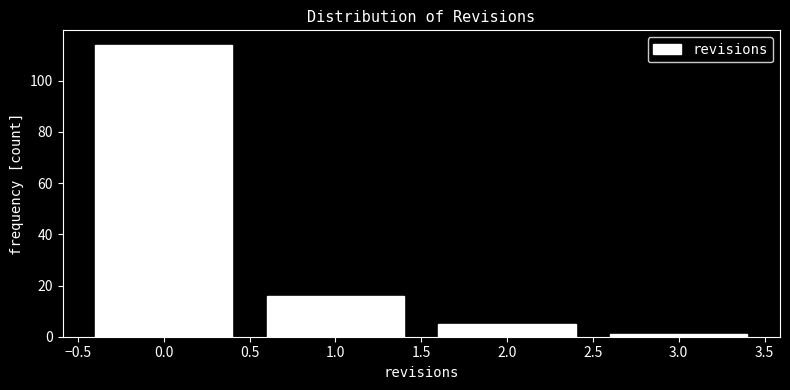

Reading left to right, list every bar in this chart as the range it spans on the x-axis followed by its height. The values are not printed on the chart, so give them approximately, as read against the axis.

-0.5 to 0.5: 114
0.5 to 1.5: 16
1.5 to 2.5: 6
2.5 to 3.5: under 2